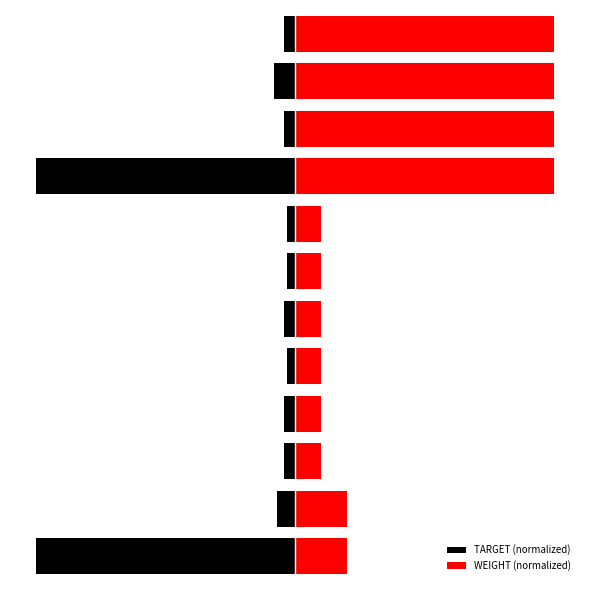

The value of WEIGHT (normalized) at 1 is 0.1. True or false?

False